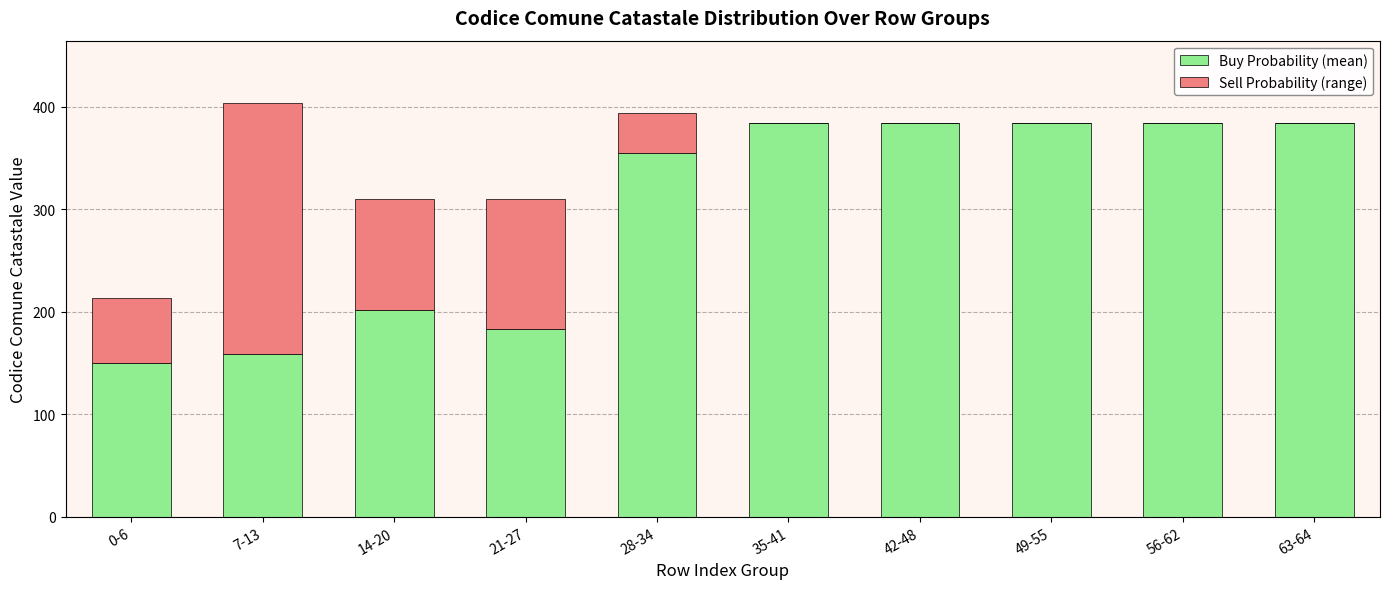

What is the total value across all series at 7-13?

404.0